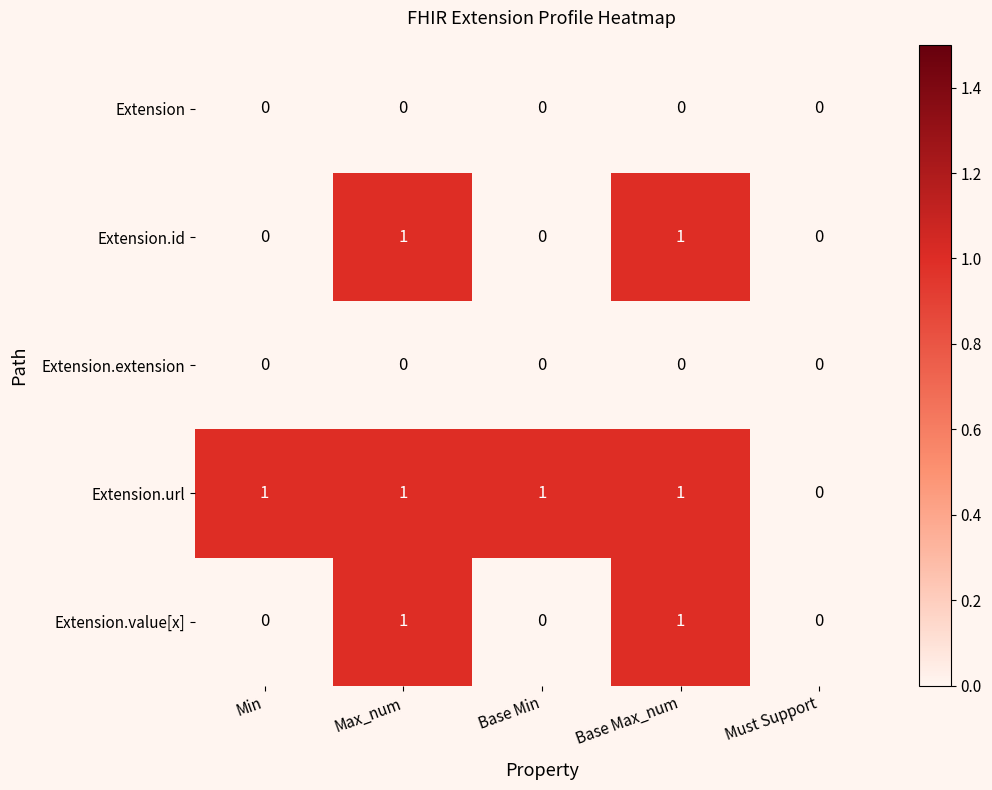

The Extension series shows 0 at Max_num. True or false?

True